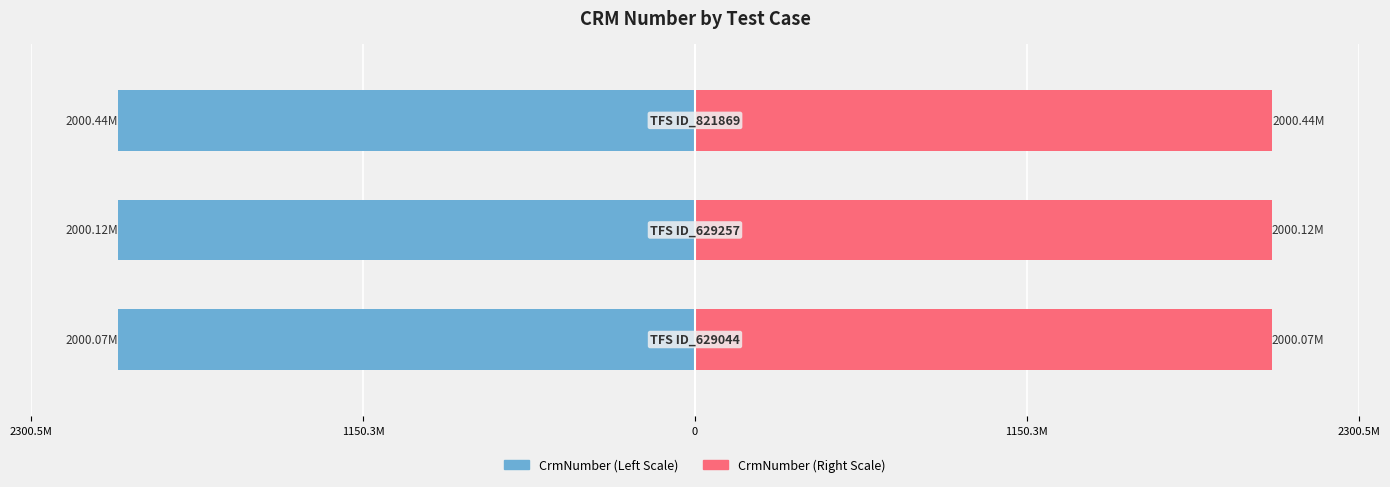

Rank the series by their maximum value, from lowest to highest.

CrmNumber (Left), CrmNumber (Right)